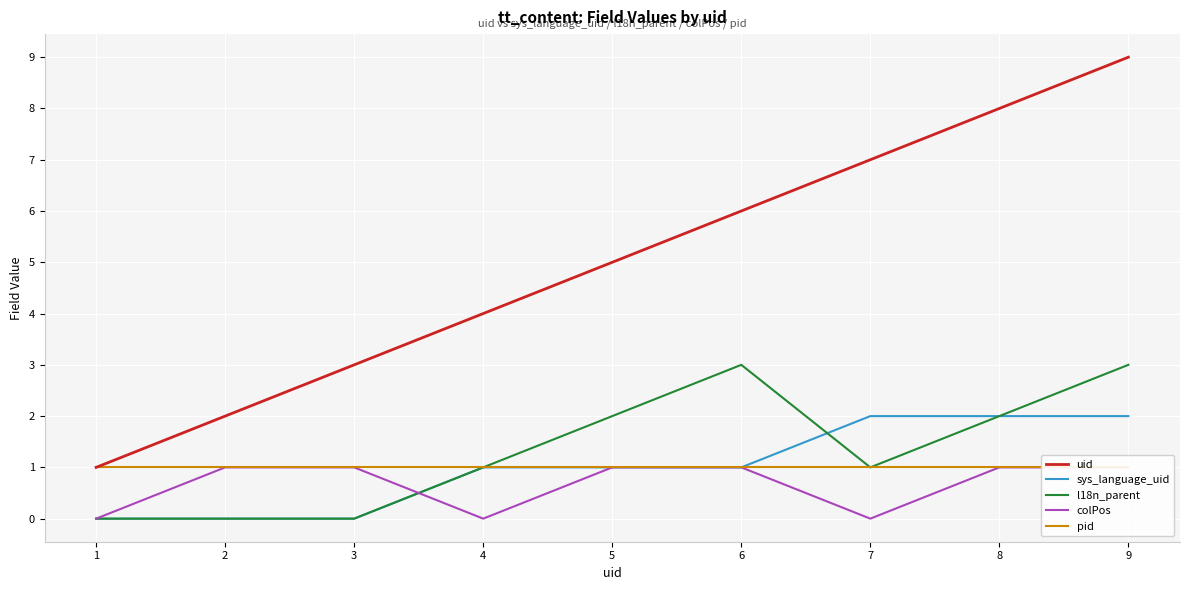

Reading right to left, extract all data points from this chart.

uid: 9=9	8=8	7=7	6=6	5=5	4=4	3=3	2=2	1=1
sys_language_uid: 9=2	8=2	7=2	6=1	5=1	4=1	3=0	2=0	1=0
l18n_parent: 9=3	8=2	7=1	6=3	5=2	4=1	3=0	2=0	1=0
colPos: 9=1	8=1	7=0	6=1	5=1	4=0	3=1	2=1	1=0
pid: 9=1	8=1	7=1	6=1	5=1	4=1	3=1	2=1	1=1